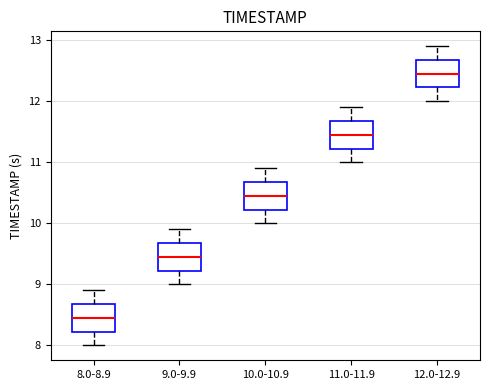

Reading left to right, transcribe this box plot: for each box, give where its median line is, the range the box spans, and where its two whiskers end, as read against the y-axis. The values are not printed on the chart, so give them approximately, as read against the axis.

8.0-8.9: median 8.5, box 8.2 to 8.7, whiskers 8.0 to 8.9
9.0-9.9: median 9.5, box 9.2 to 9.7, whiskers 9.0 to 9.9
10.0-10.9: median 10.5, box 10.2 to 10.7, whiskers 10.0 to 10.9
11.0-11.9: median 11.5, box 11.2 to 11.7, whiskers 11.0 to 11.9
12.0-12.9: median 12.5, box 12.2 to 12.7, whiskers 12.0 to 12.9